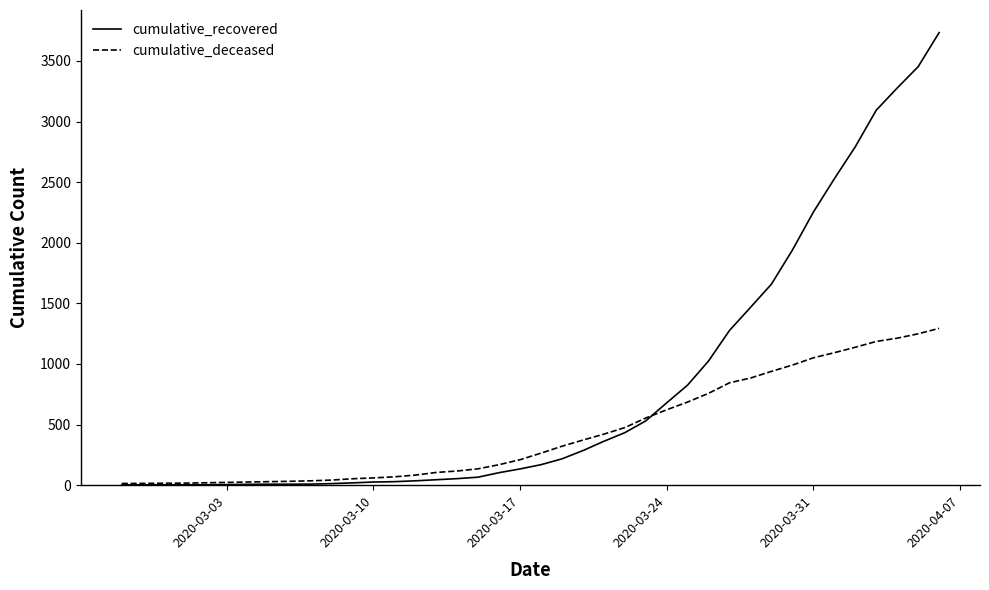

What is the highest value of the cumulative_recovered series?

3734